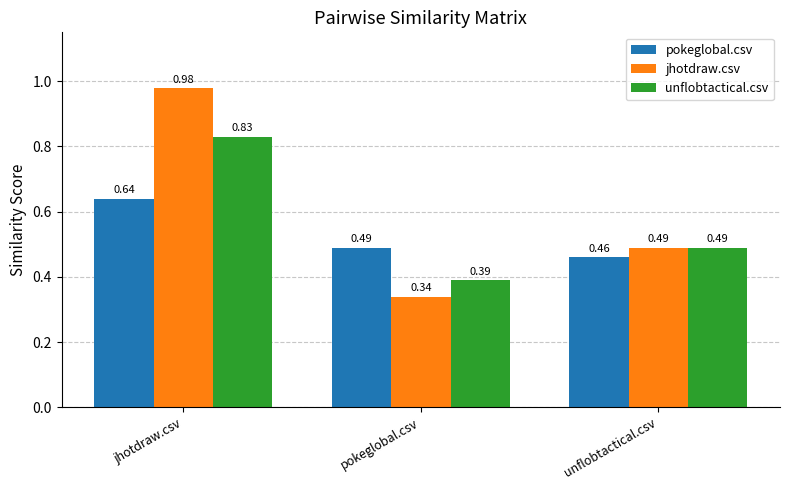

What are all the series names shown in the legend?

pokeglobal.csv, jhotdraw.csv, unflobtactical.csv